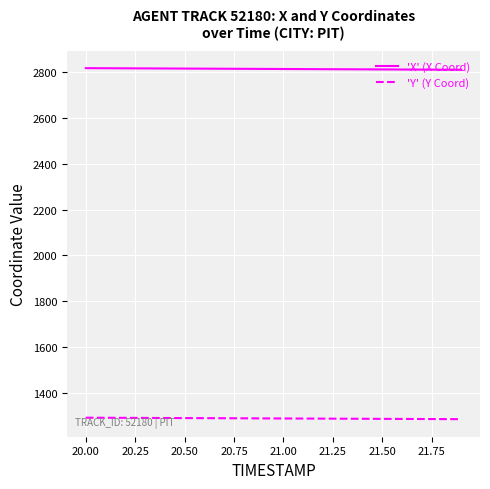

What is the minimum value shown in the chart?

1285.6